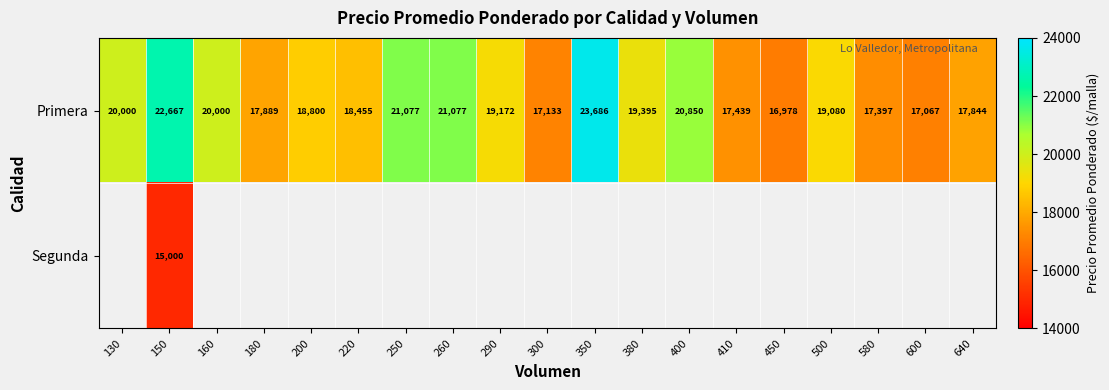

Is it true that Primera equals 22667 at 150?

True